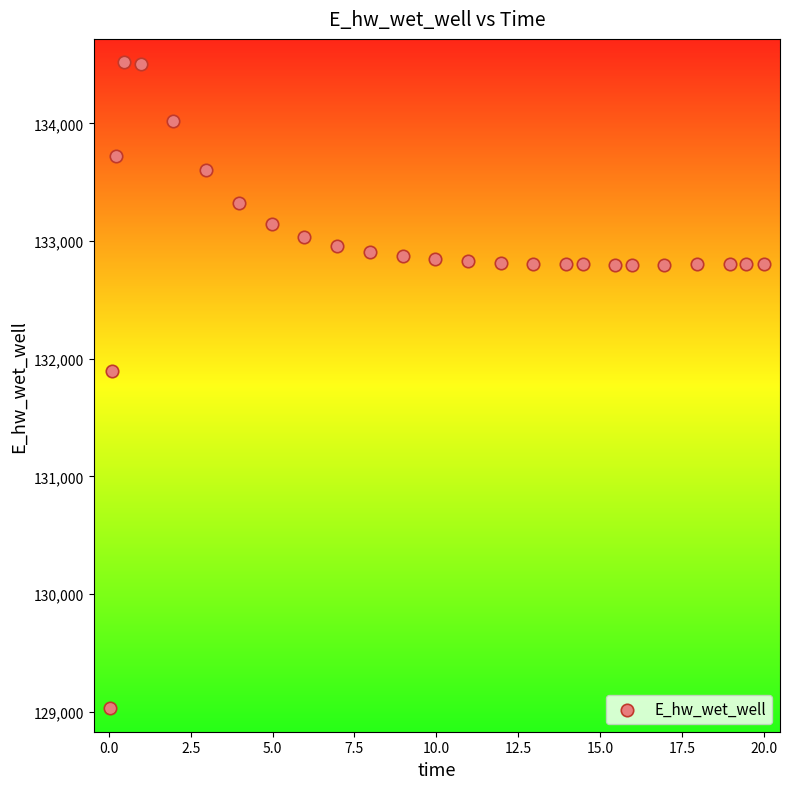

What Y value in the scatter plot is closest to 131774?

131893.5